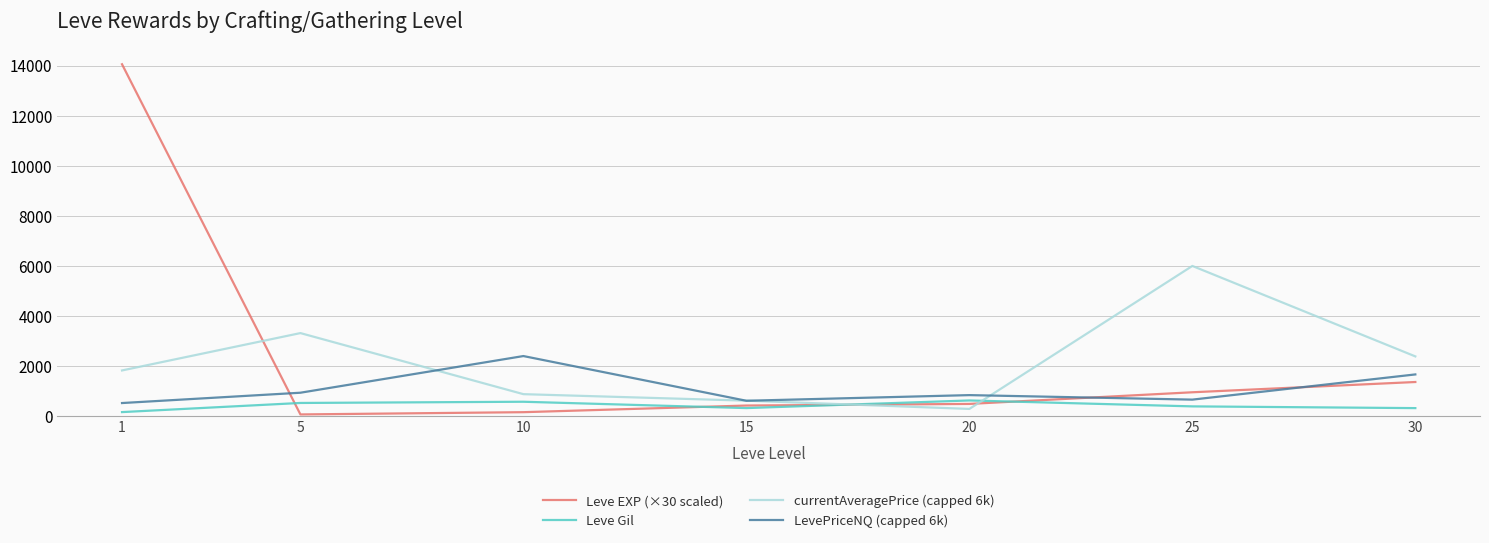

What is the total value across all series at 15?

1984.4